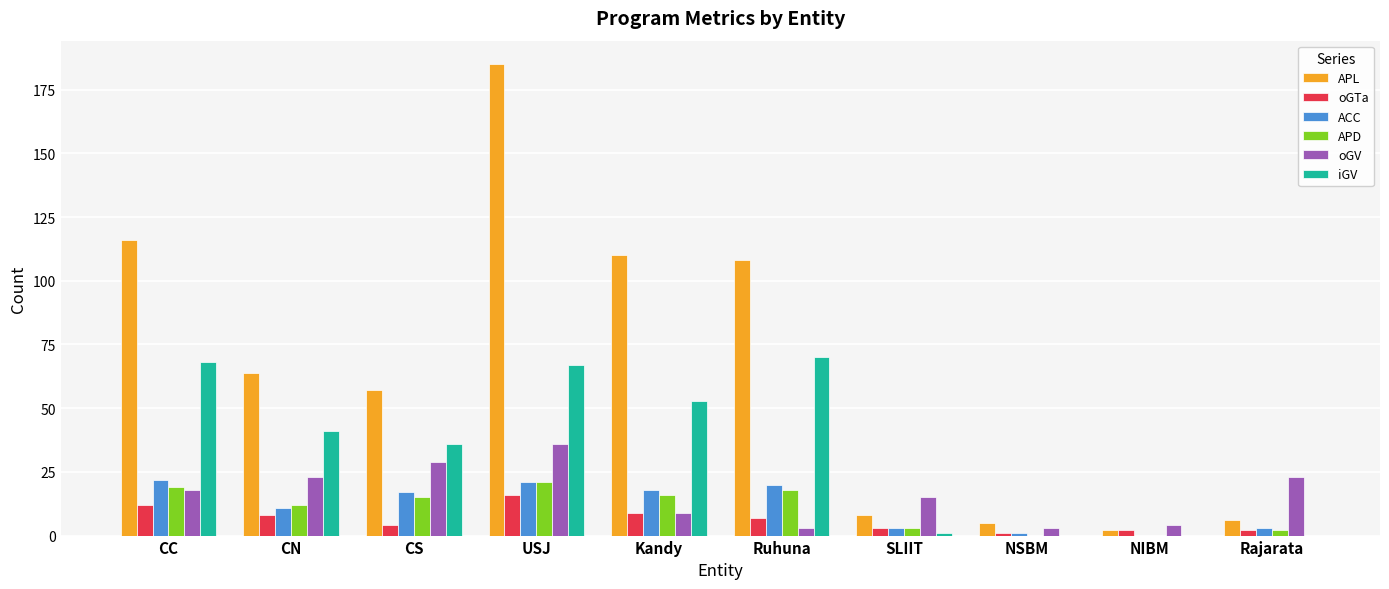

Reading right to left, transcribe all the data shown in this chart.

APL: 6	2	5	8	108	110	185	57	64	116
oGTa: 2	2	1	3	7	9	16	4	8	12
ACC: 3	0	1	3	20	18	21	17	11	22
APD: 2	0	0	3	18	16	21	15	12	19
oGV: 23	4	3	15	3	9	36	29	23	18
iGV: 0	0	0	1	70	53	67	36	41	68